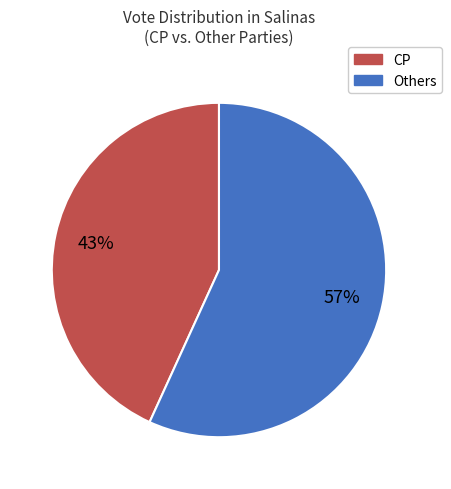

Is there any slice that represents more than half of the pie?

Yes